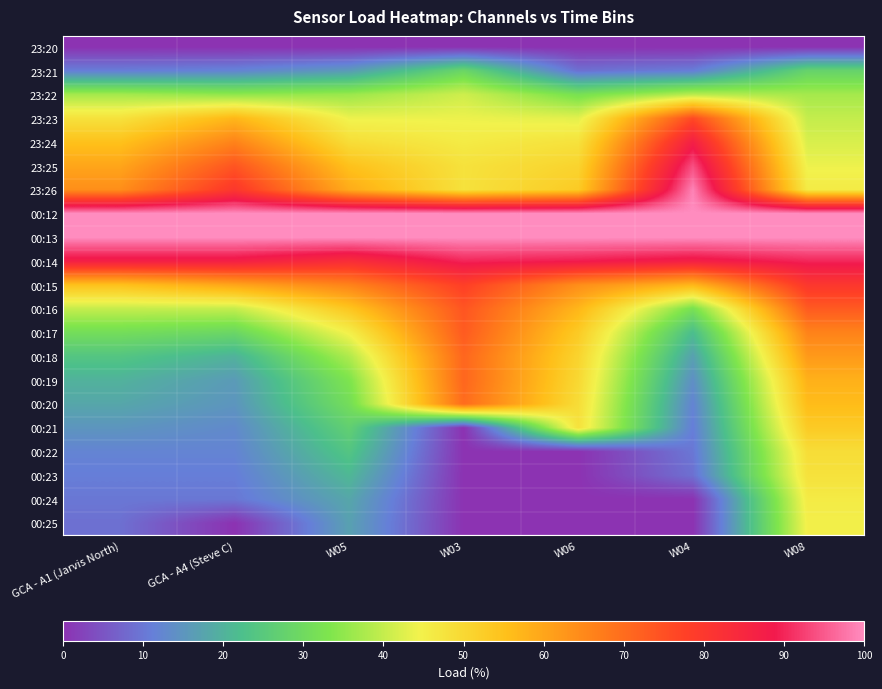

How many series are shown in this chart?

21